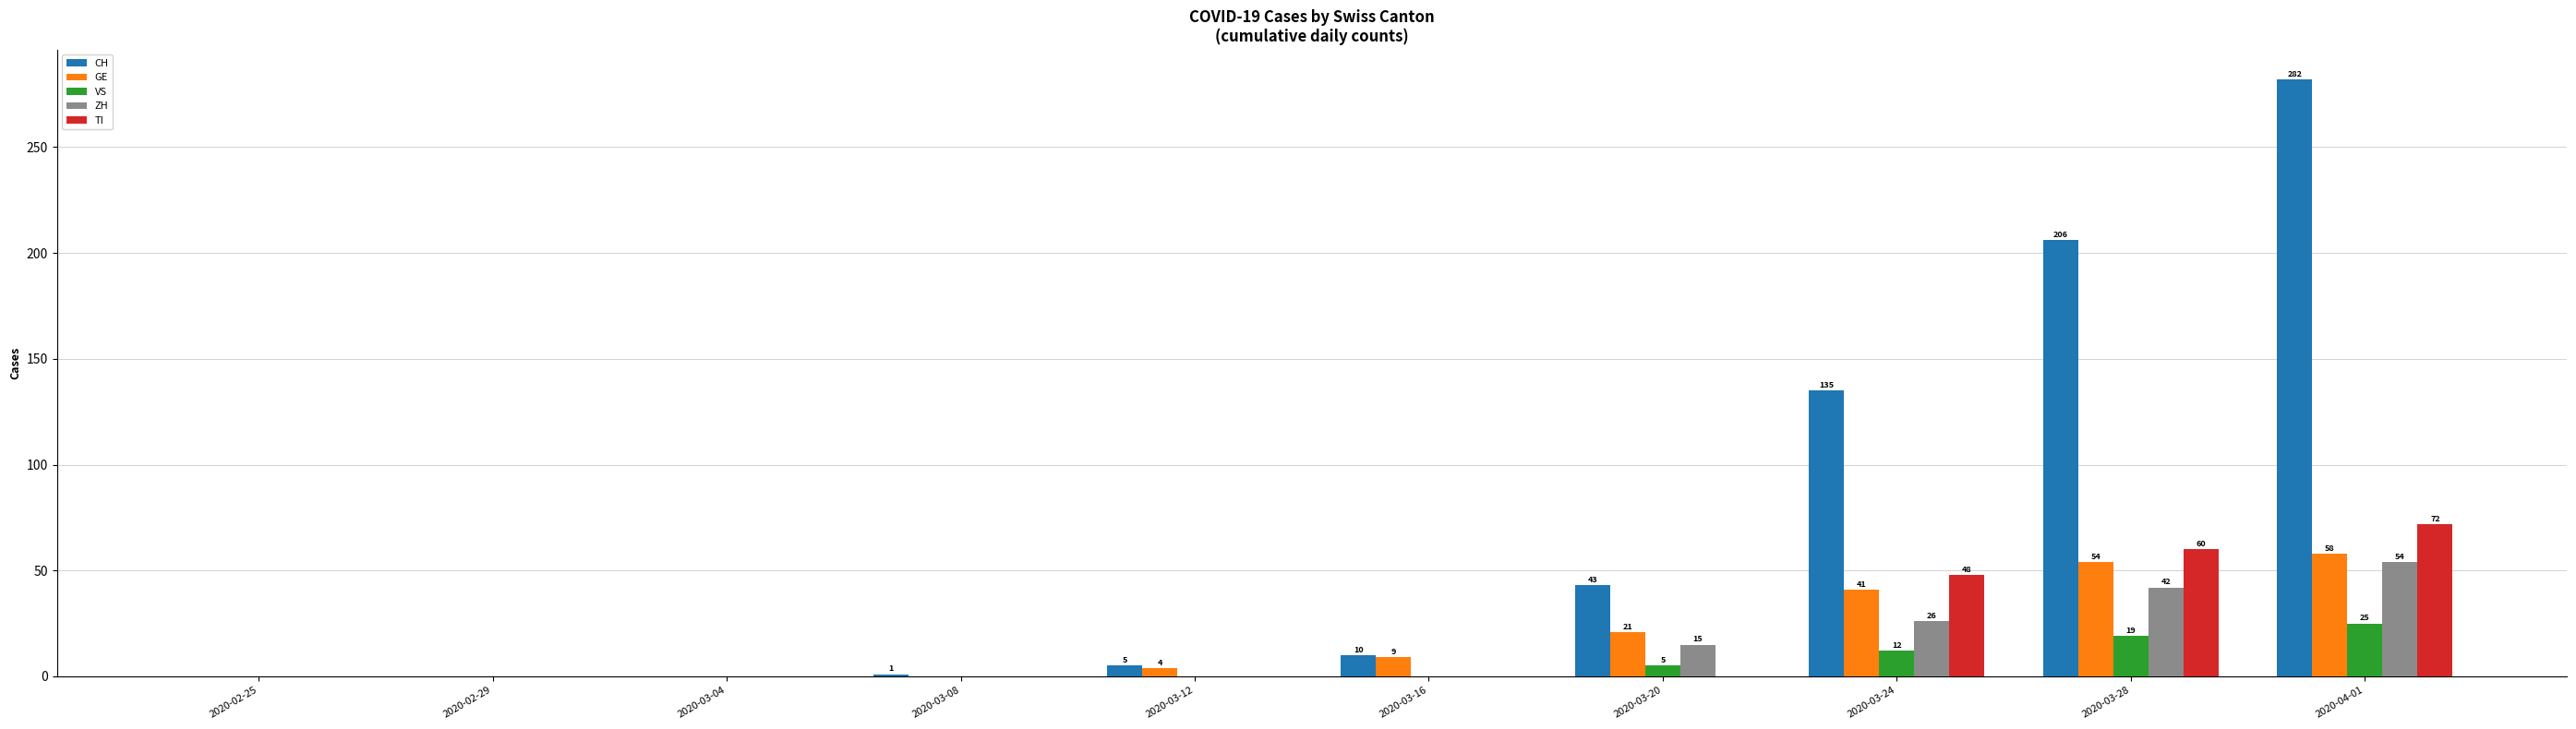

Which series has the largest total across all categories?

CH